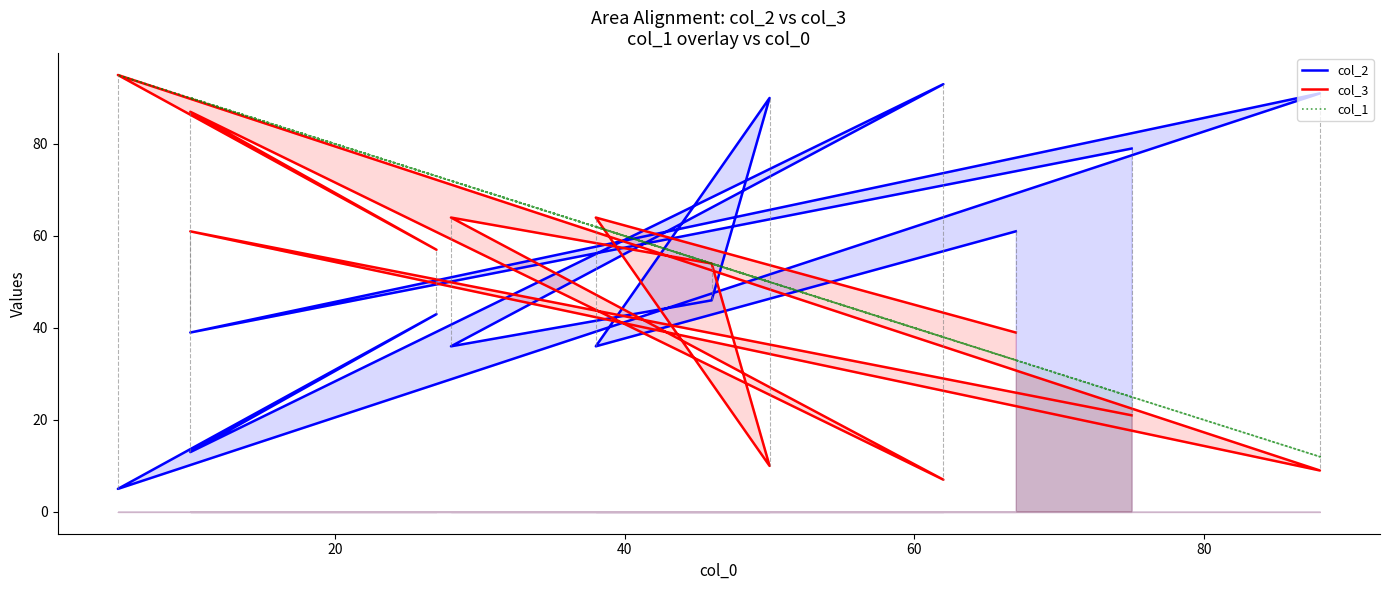

List the series in order of their peak value, highest first.

col_3, col_1, col_2